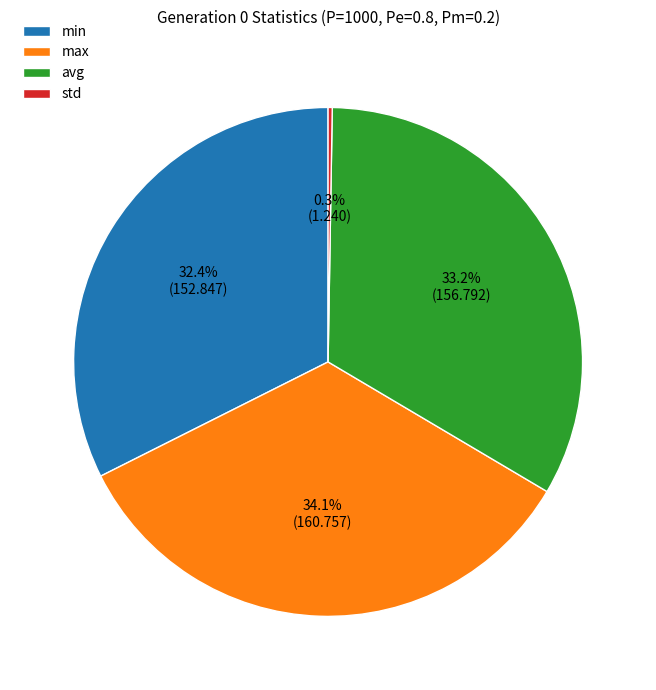

Which slice is the largest?

max